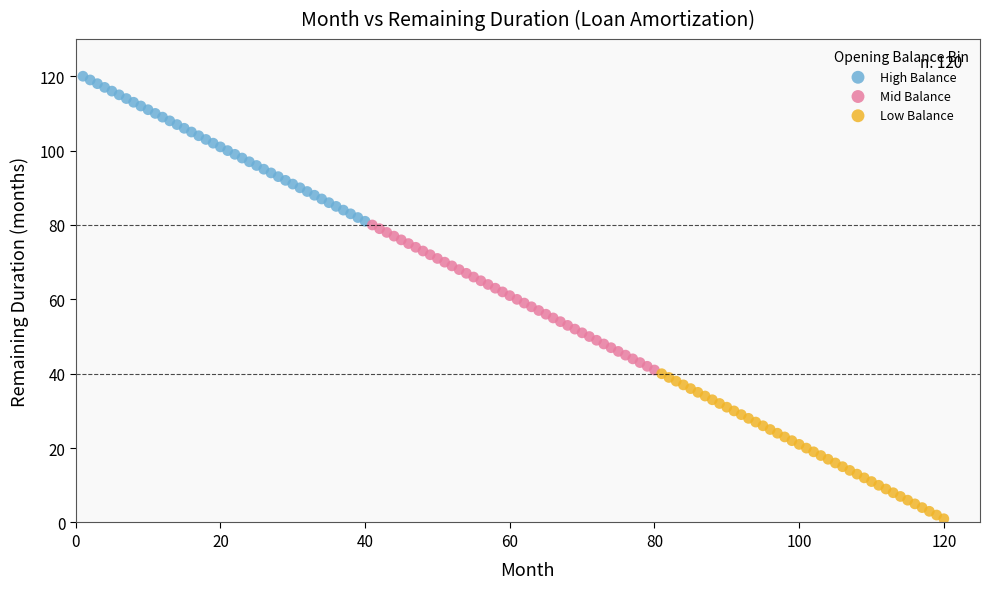

Which series reaches the maximum Y coordinate?

High Balance